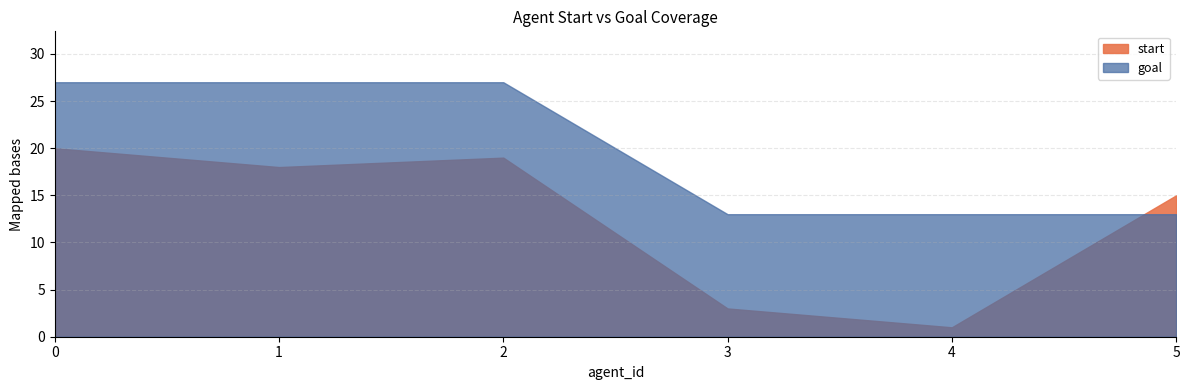

What is the difference between the maximum and minimum values in the goal series?

14